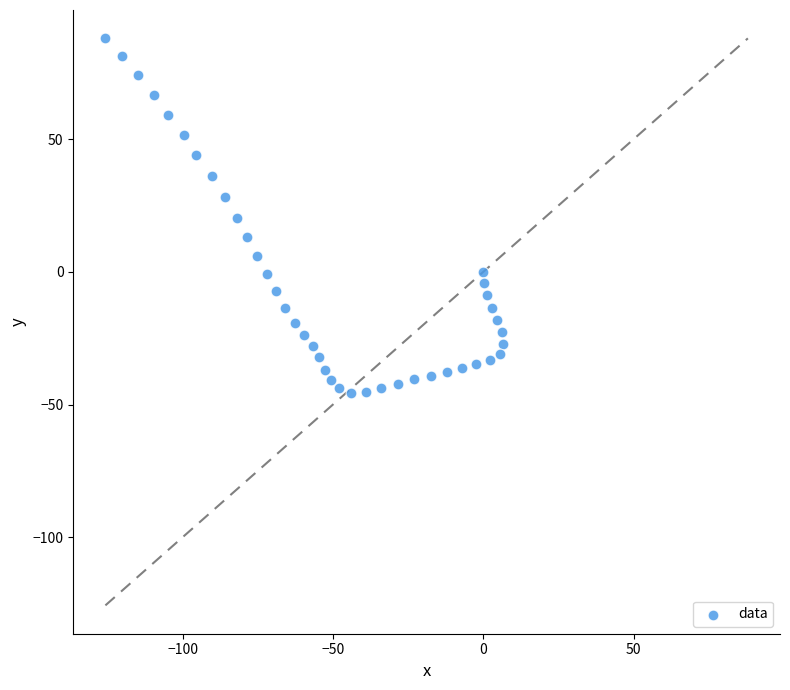

What is the range of X values (max minus min)?

132.4